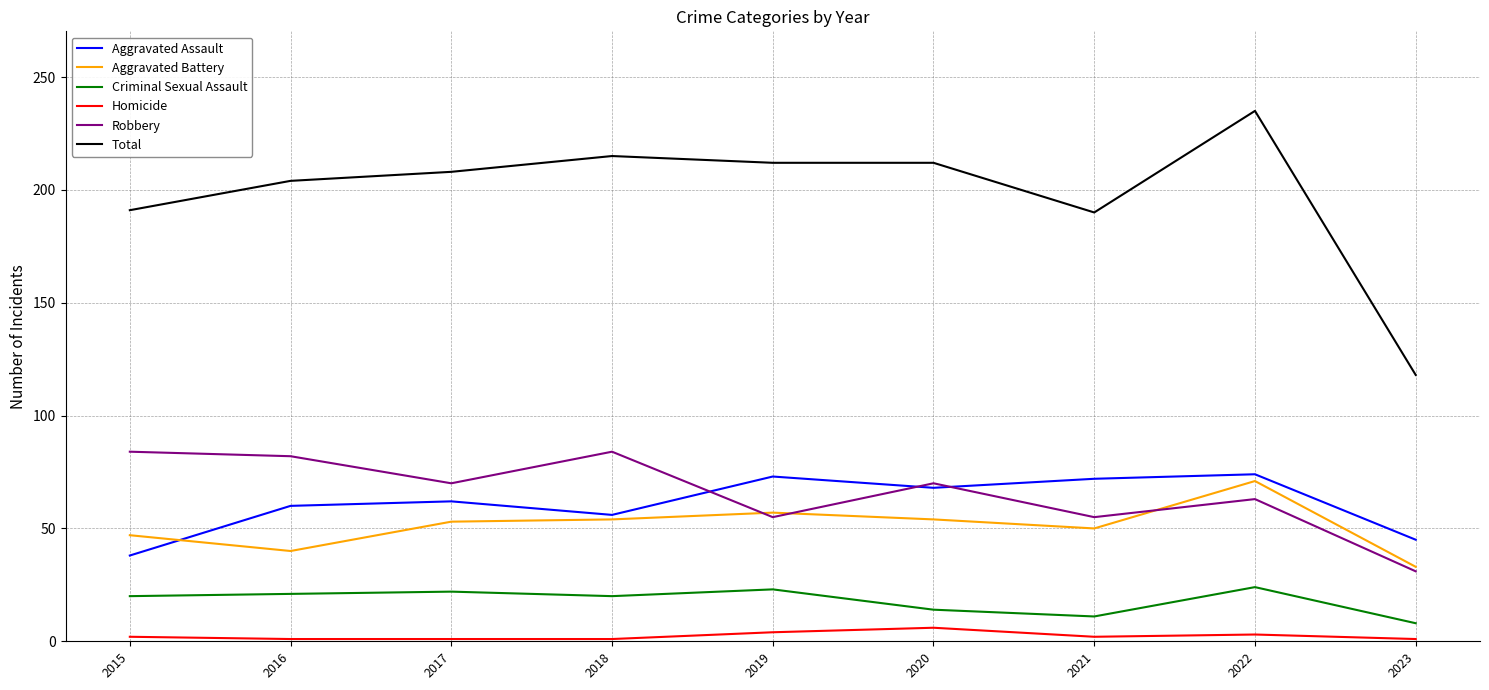

Which category has the highest value in the Aggravated Battery series?

2022